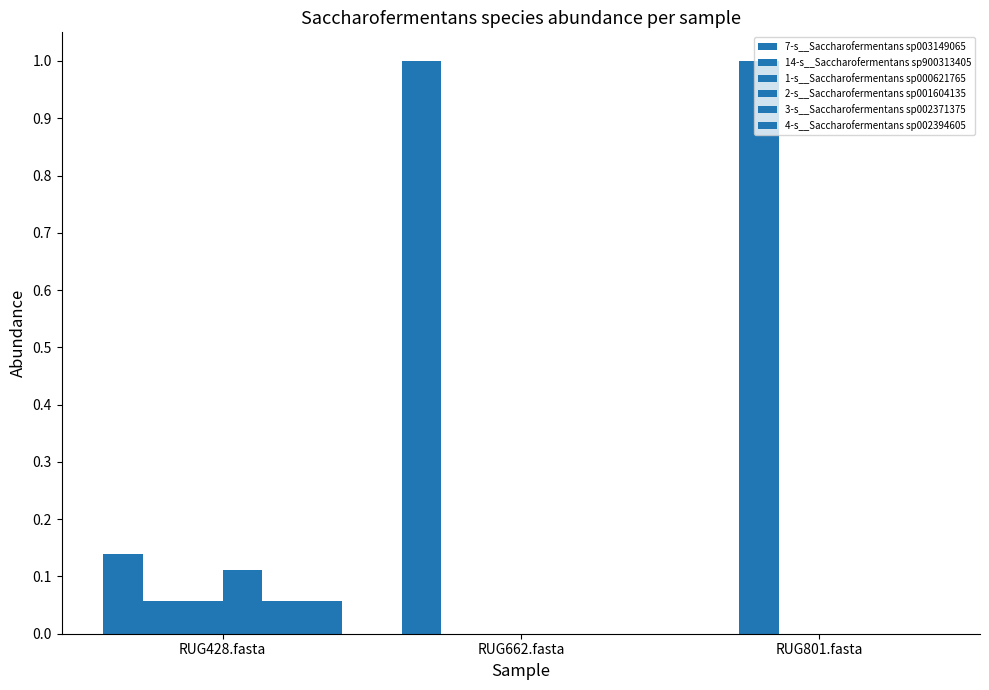

How many data points in 7-s__Saccharofermentans sp003149065 are above 0?

2